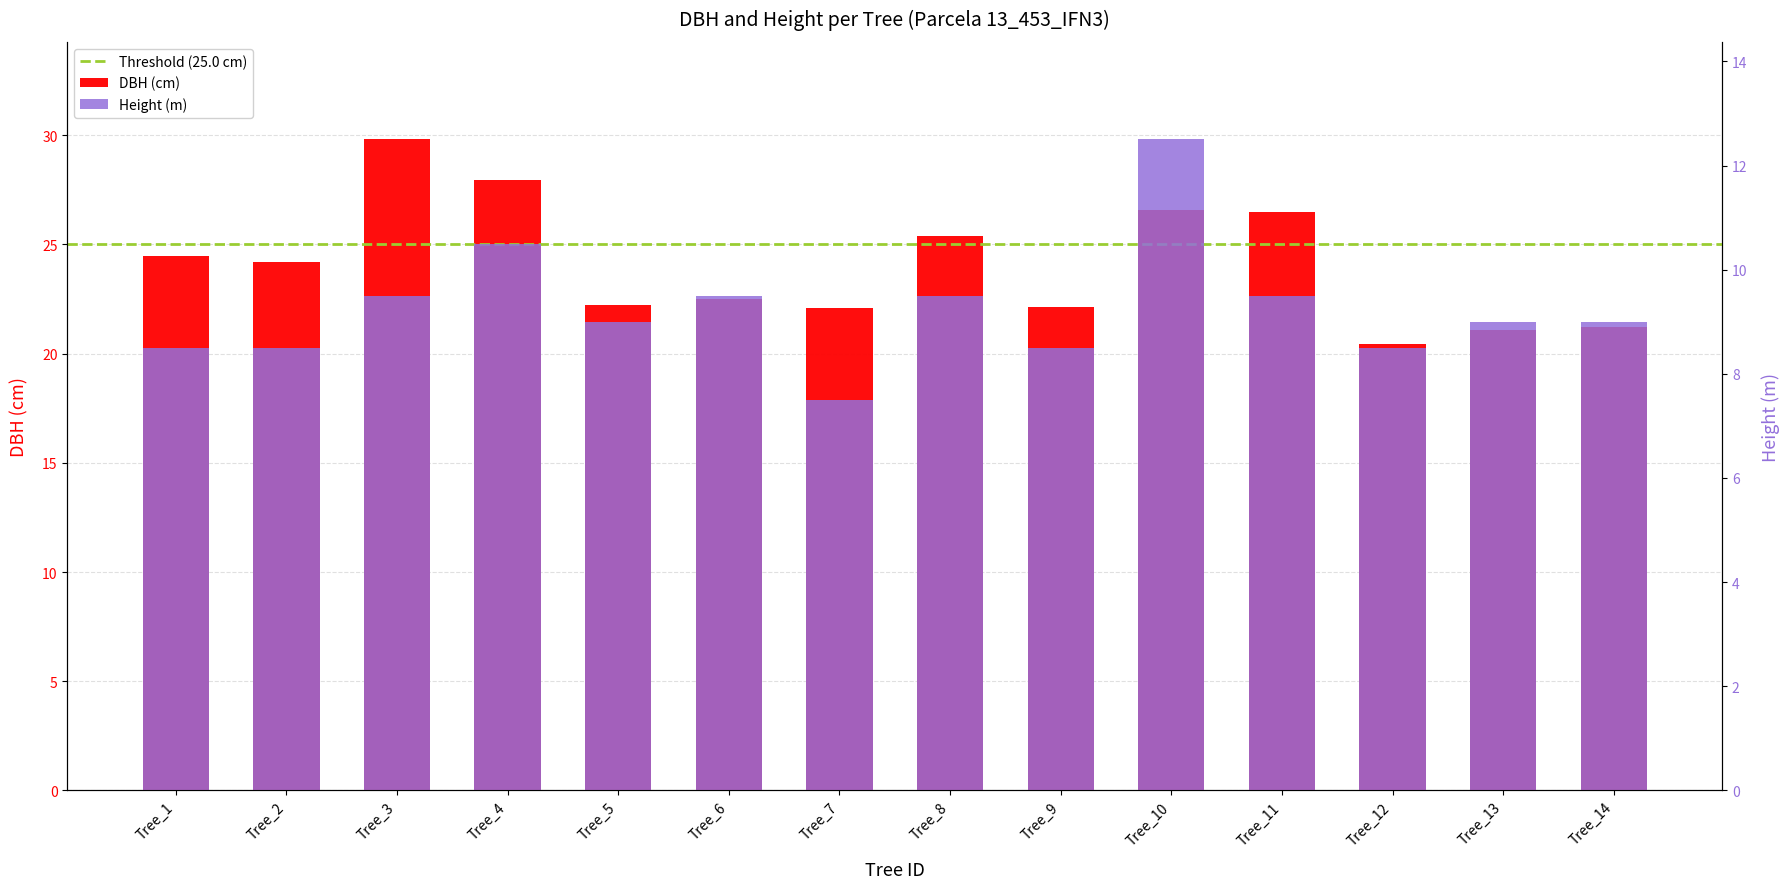

Between Tree_9 and Tree_10, which series saw the biggest shift?

dbh